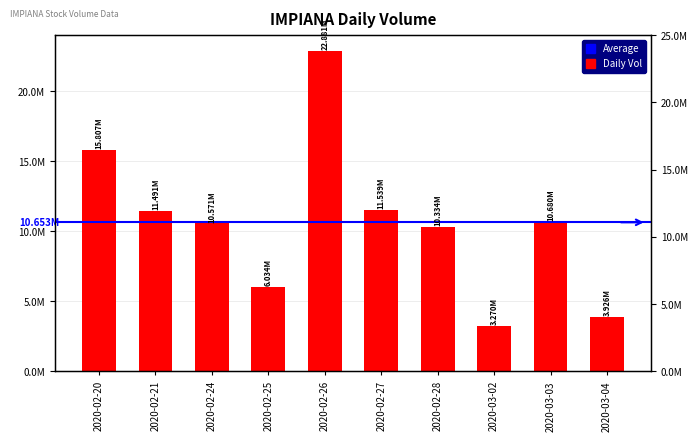

The value at 2020-02-28 is 16010285. True or false?

False